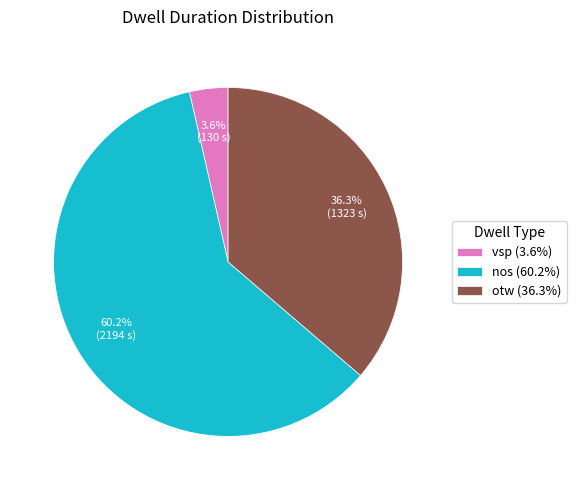

To the nearest percent, what is the average slice percentage?

33%